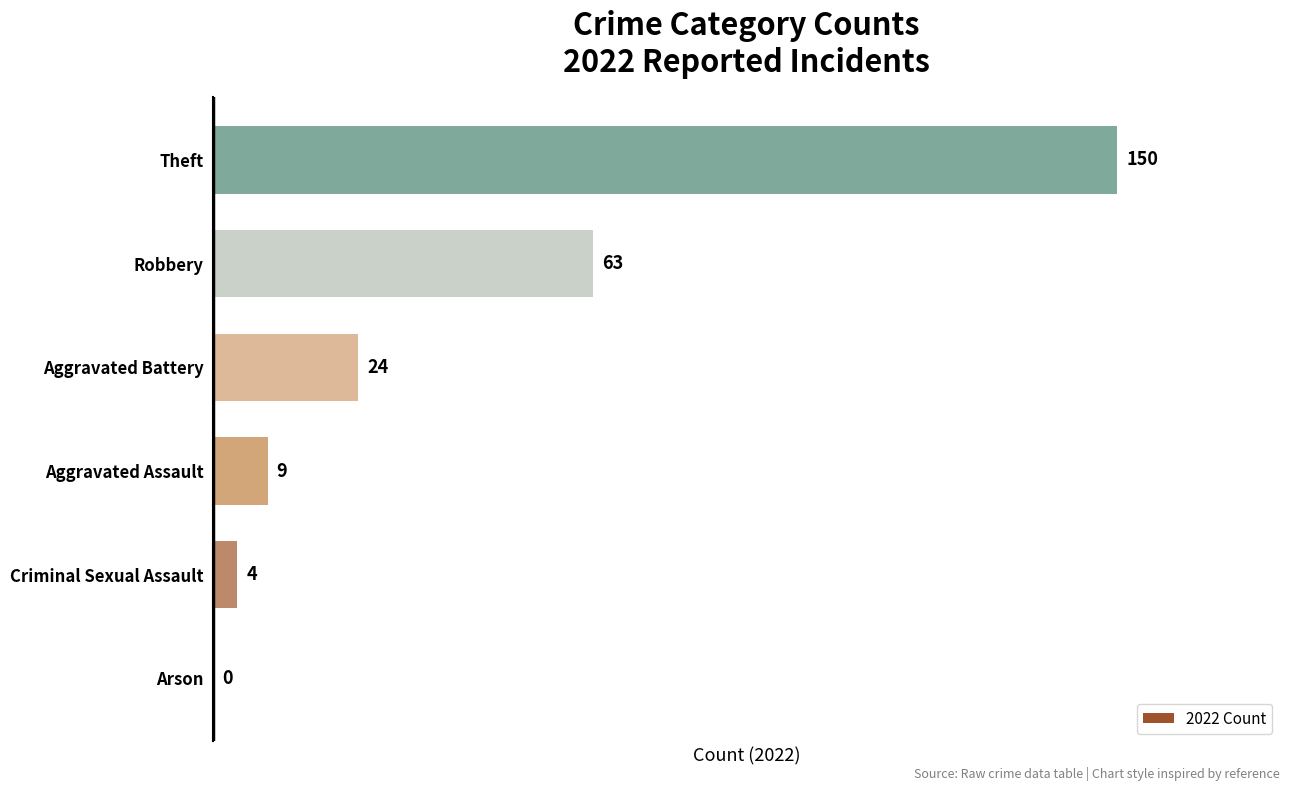

True or false: the data shows 150 at Theft.

True